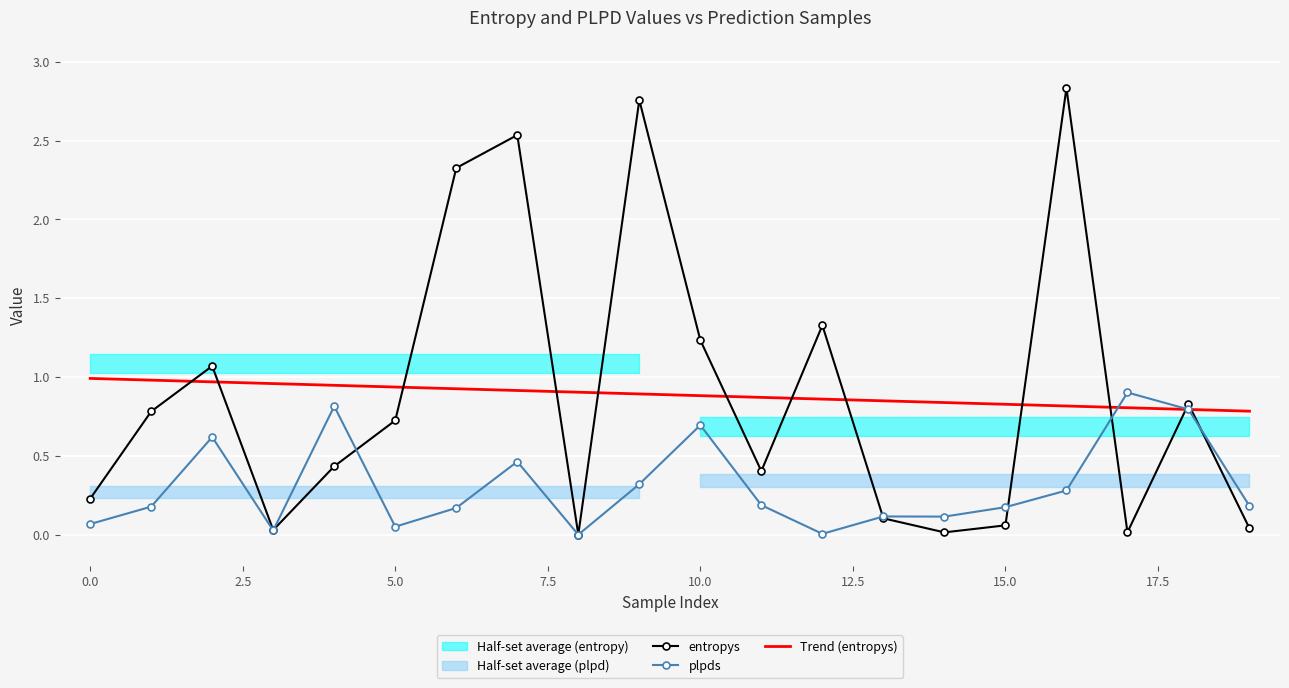

Is it true that plpds equals 0.2 at 19?

True